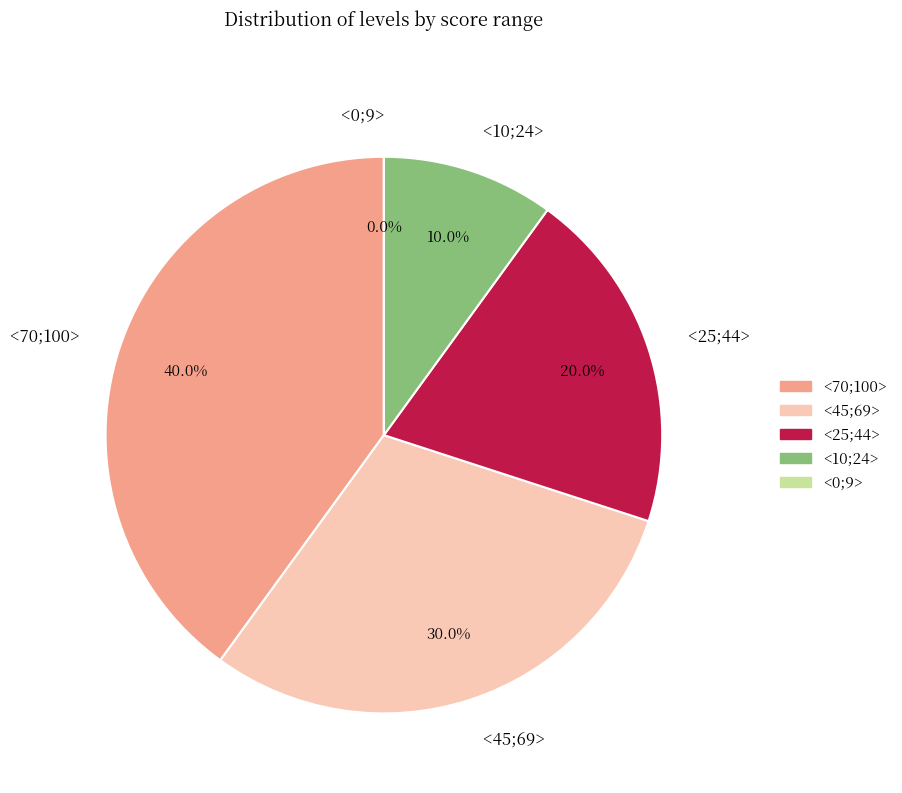

How many slices are in this pie chart?

5